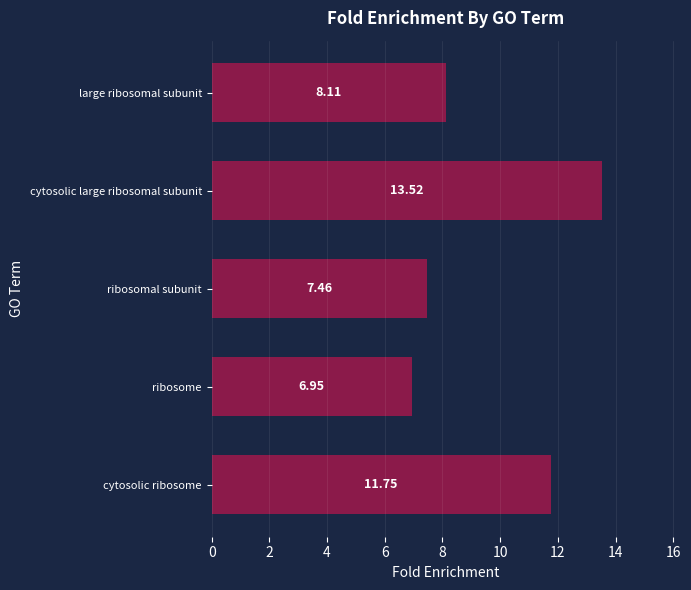

How many values exceed 8?

3